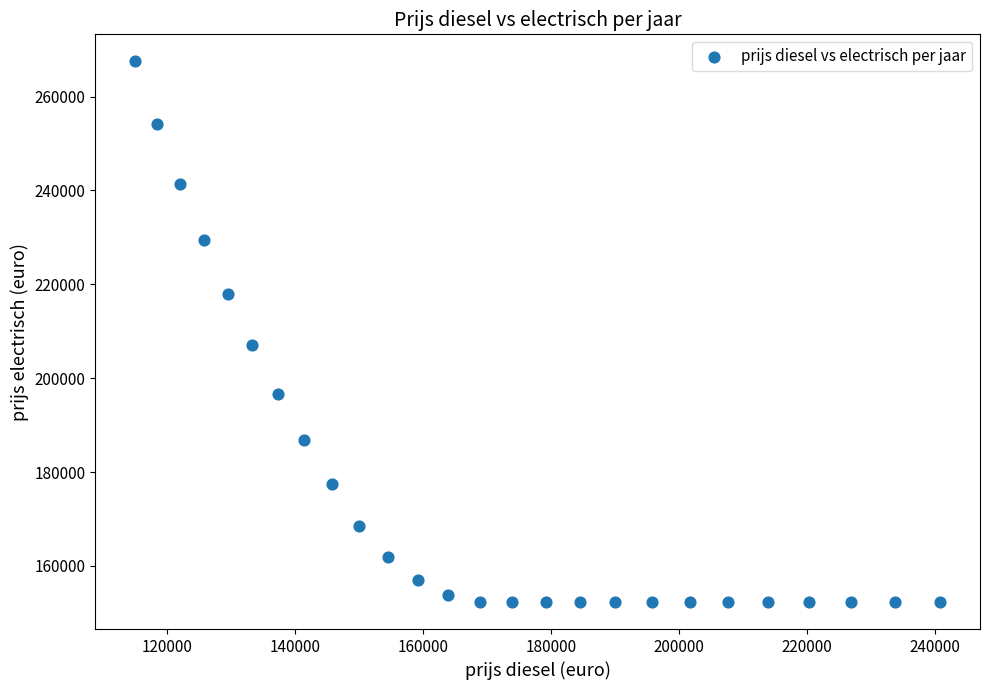

What is the range of Y values (max minus min)?

115185.8